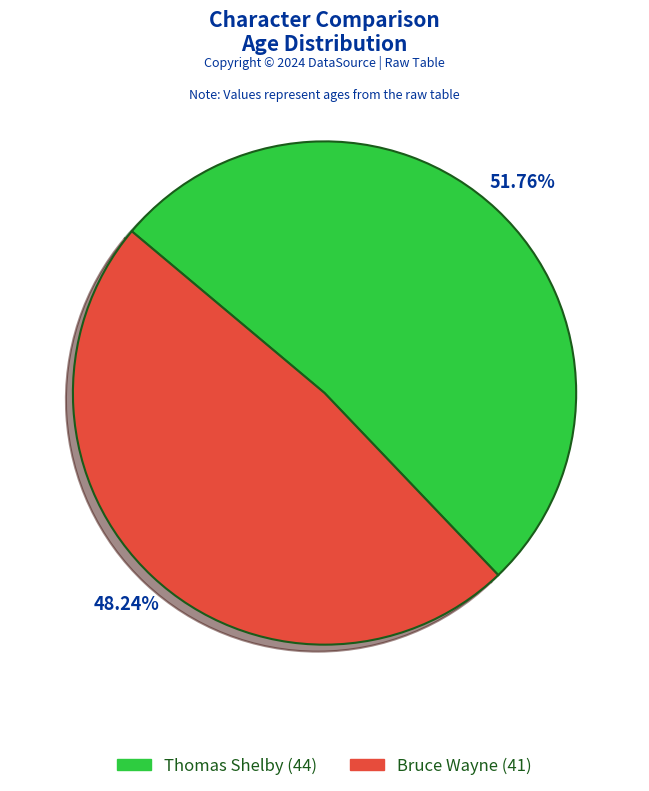

What is the ratio of the value at Thomas Shelby to the value at Bruce Wayne?

1.1